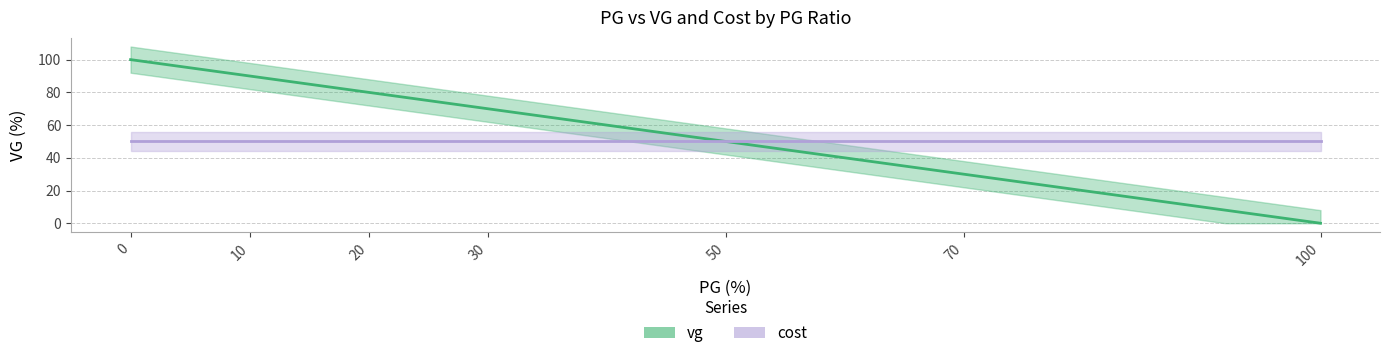

True or false: vg has a value of 42 at 70.

False